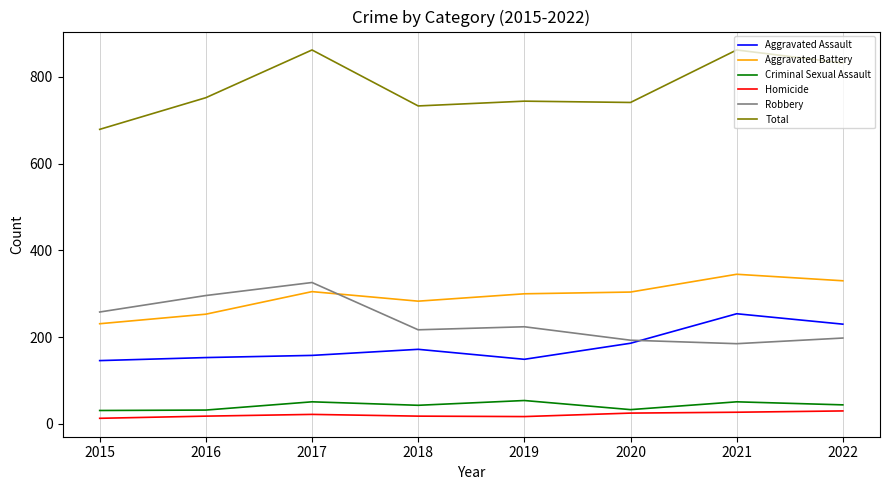

True or false: Aggravated Assault has more than 0 points higher than both neighbors.

True